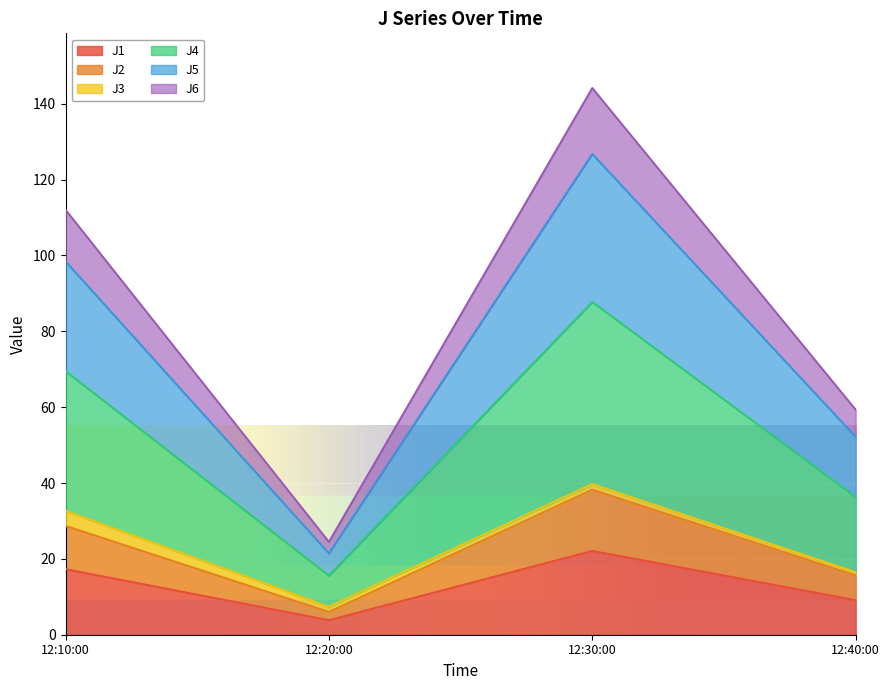

At which label does J1 reach its minimum?

12:20:00